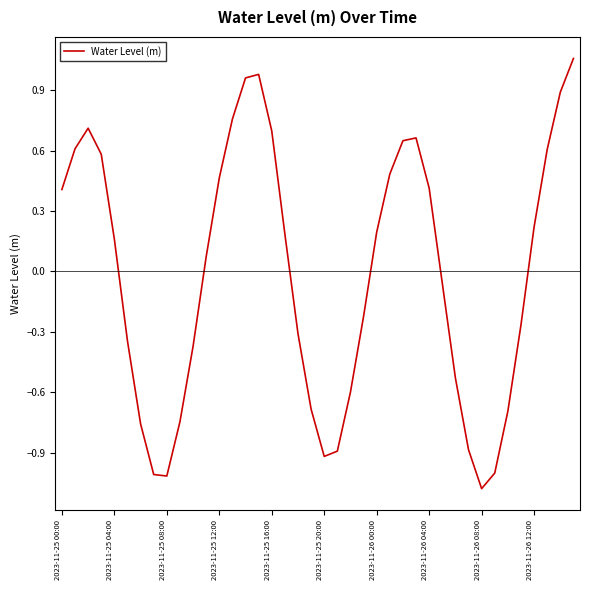

What is the smallest value displayed?

-1.1